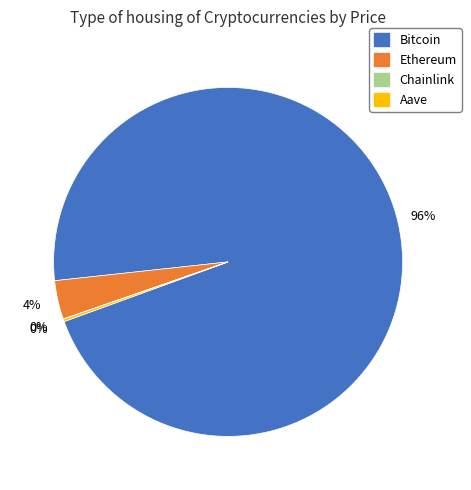

To the nearest percent, what portion does Bitcoin represent?

96%